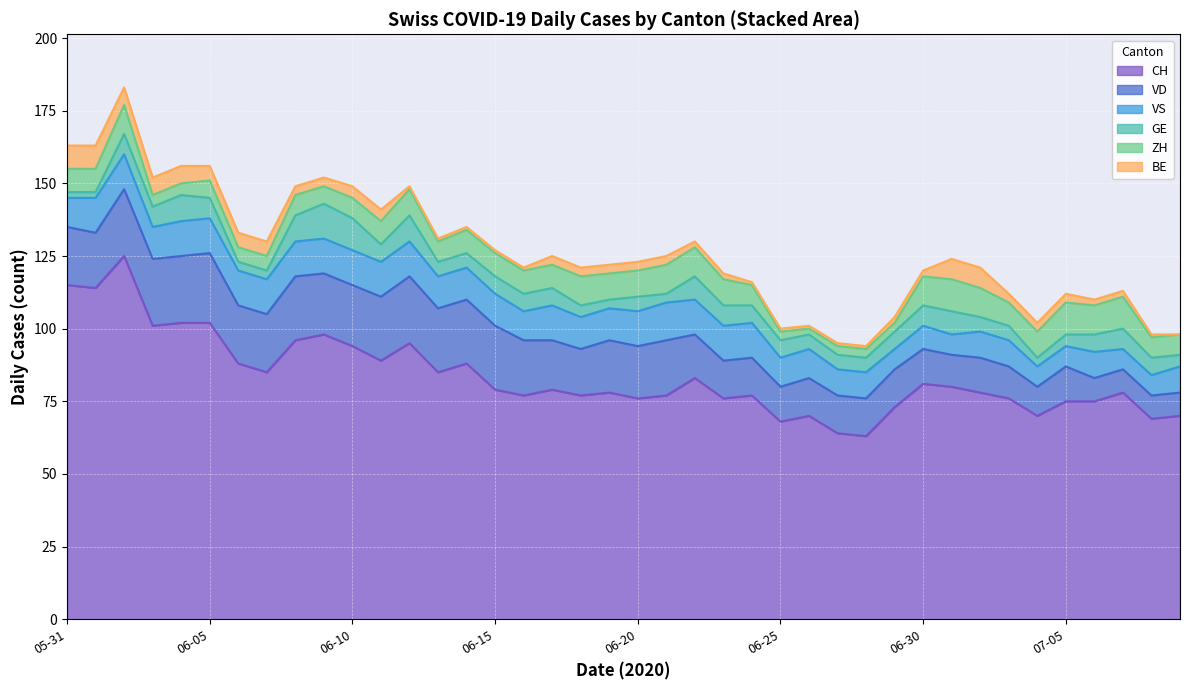

What is the total value across all series at 2020-07-09?

98